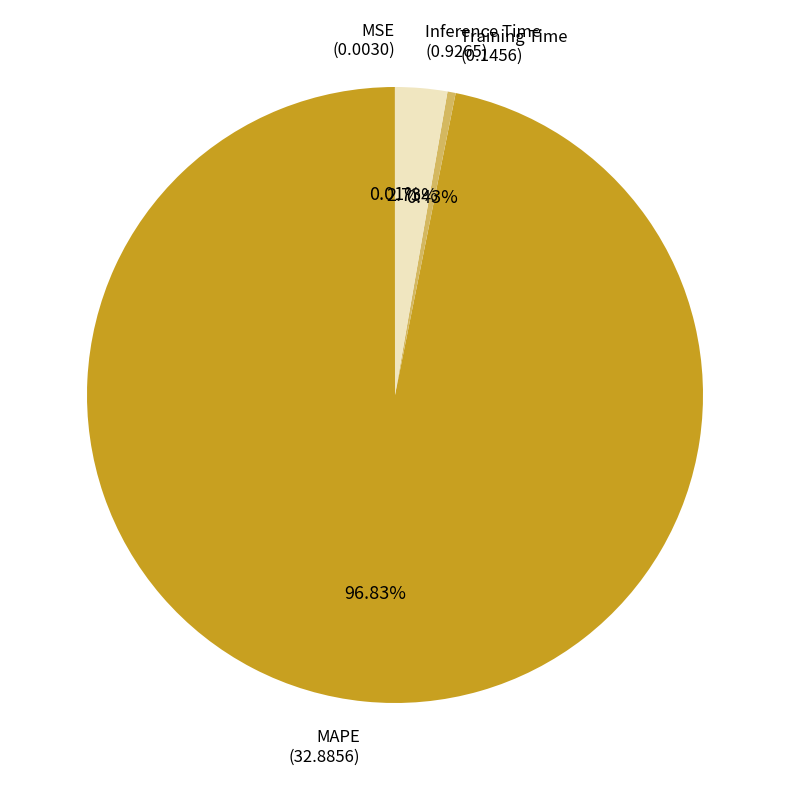

Is there a majority slice in this chart?

Yes